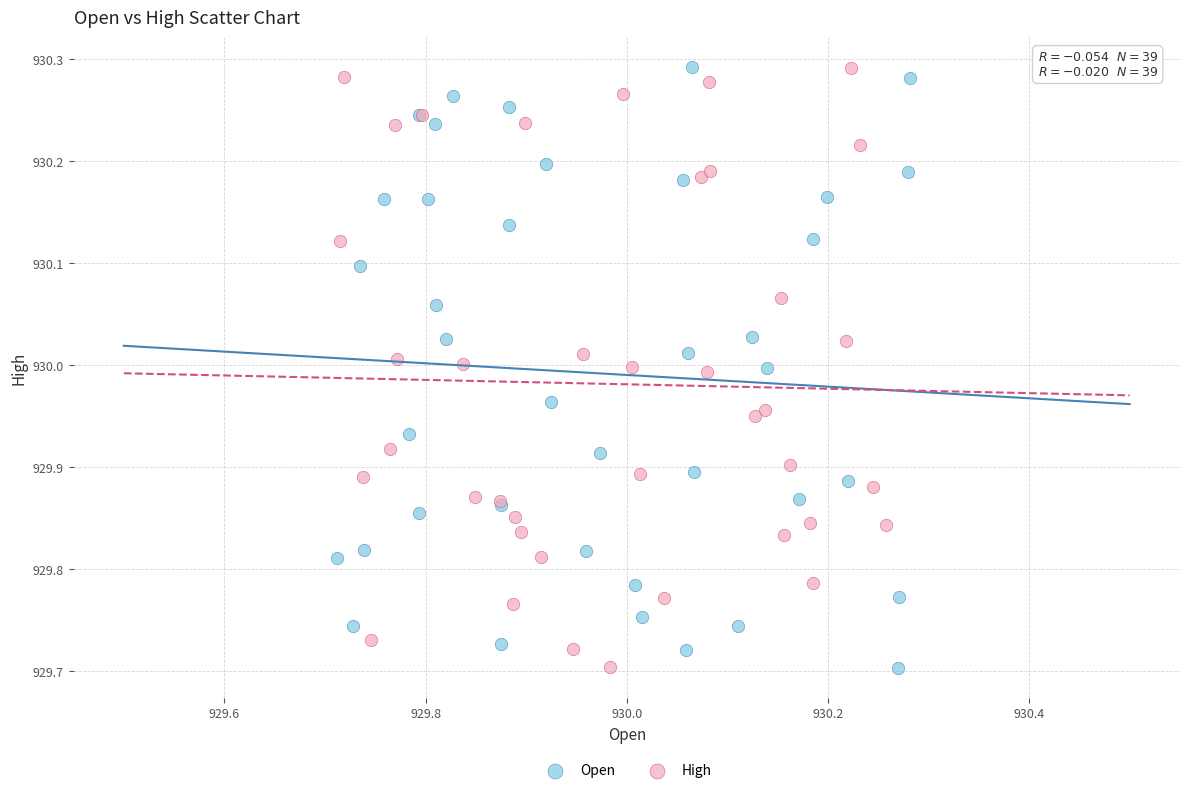

What are all the series names shown in the legend?

Open, High